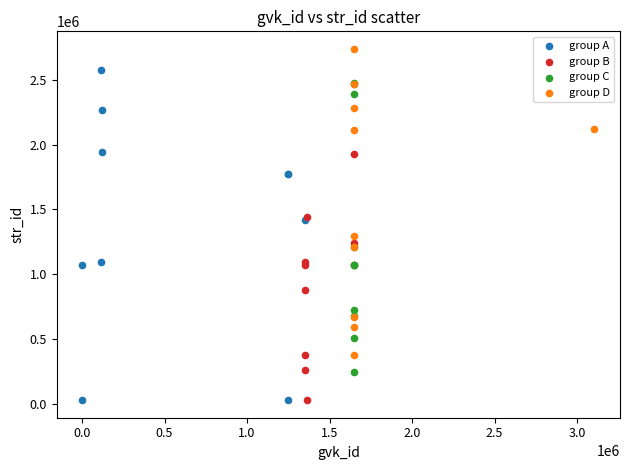

Which series reaches the maximum Y coordinate?

group D